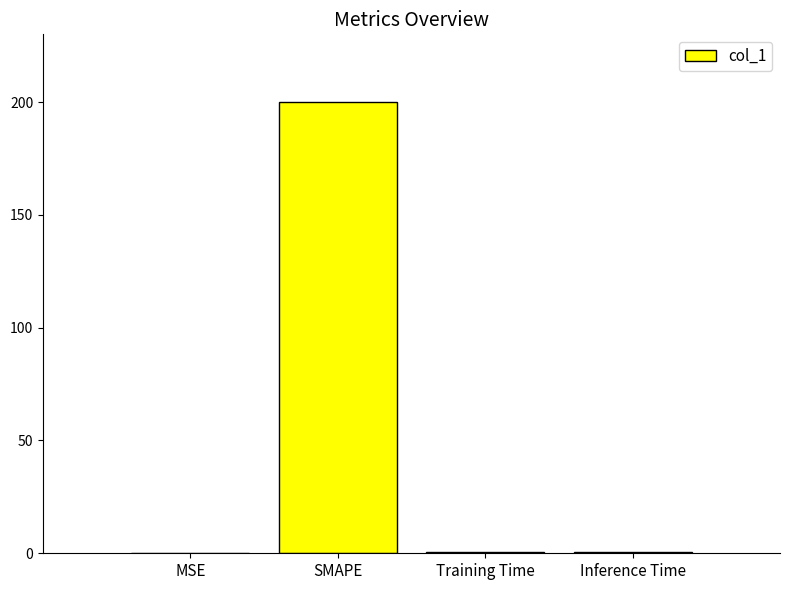

True or false: the data shows 122.5 at SMAPE.

False